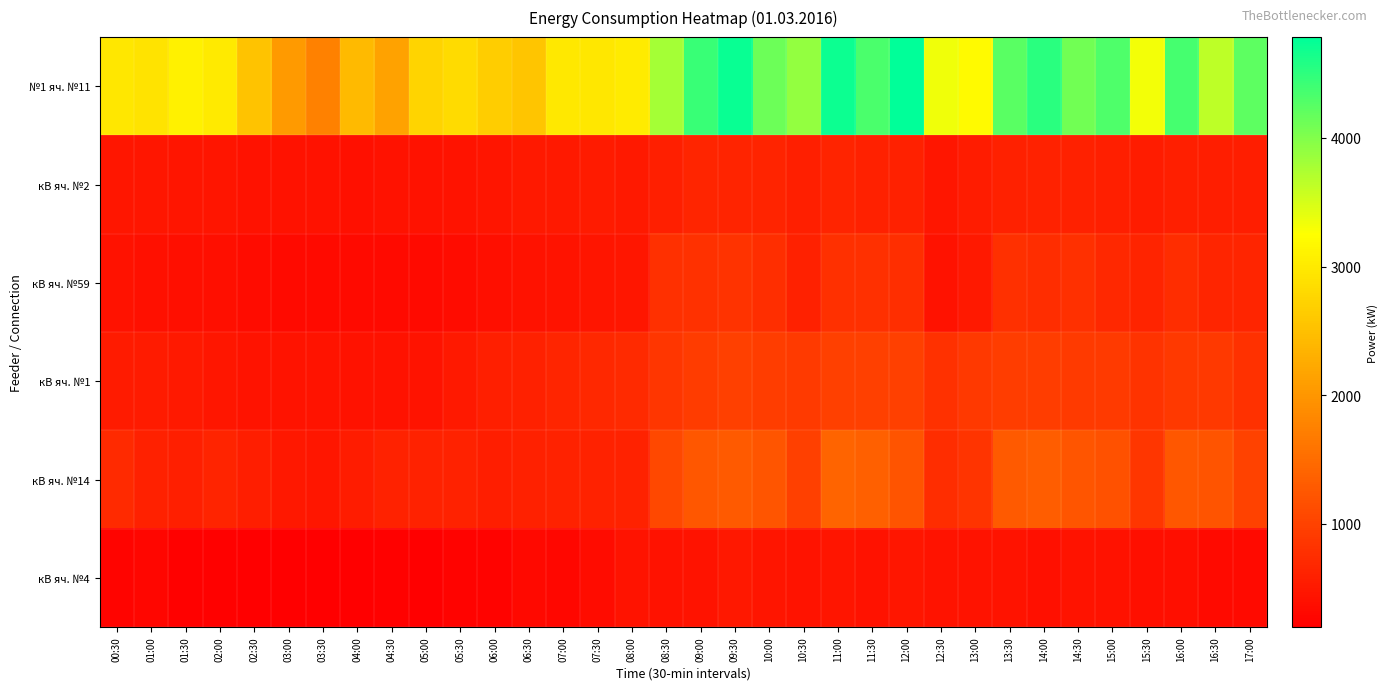

Which category has the lowest value across all series?

04:00